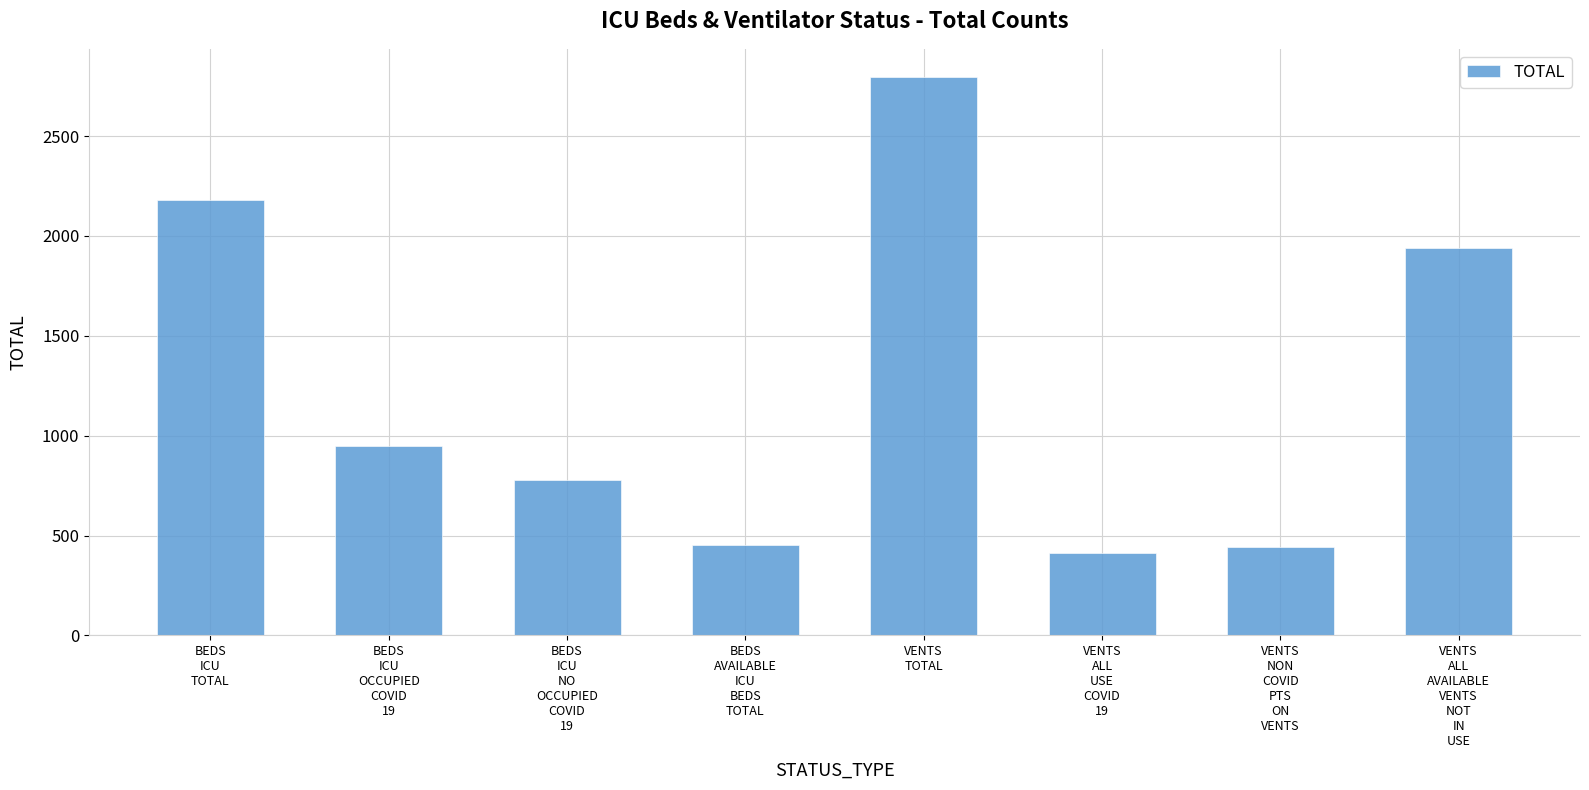

What is the sum of the values at VENTS
NON
COVID
PTS
ON
VENTS and VENTS
ALL
USE
COVID
19?

855